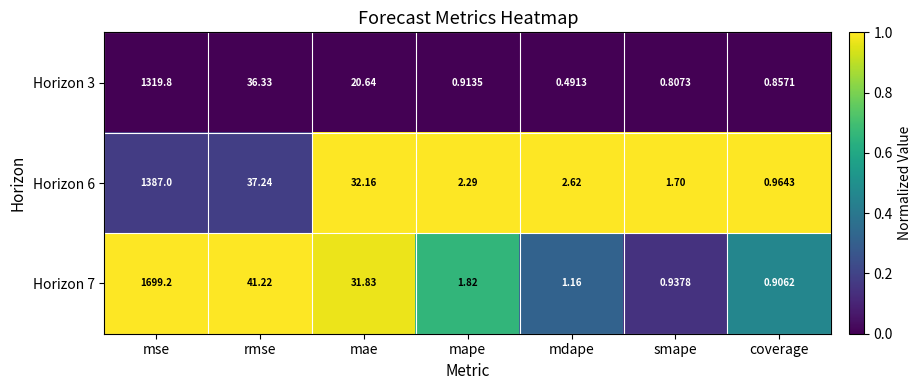

Which series changed the most between mse and smape?

Horizon 7